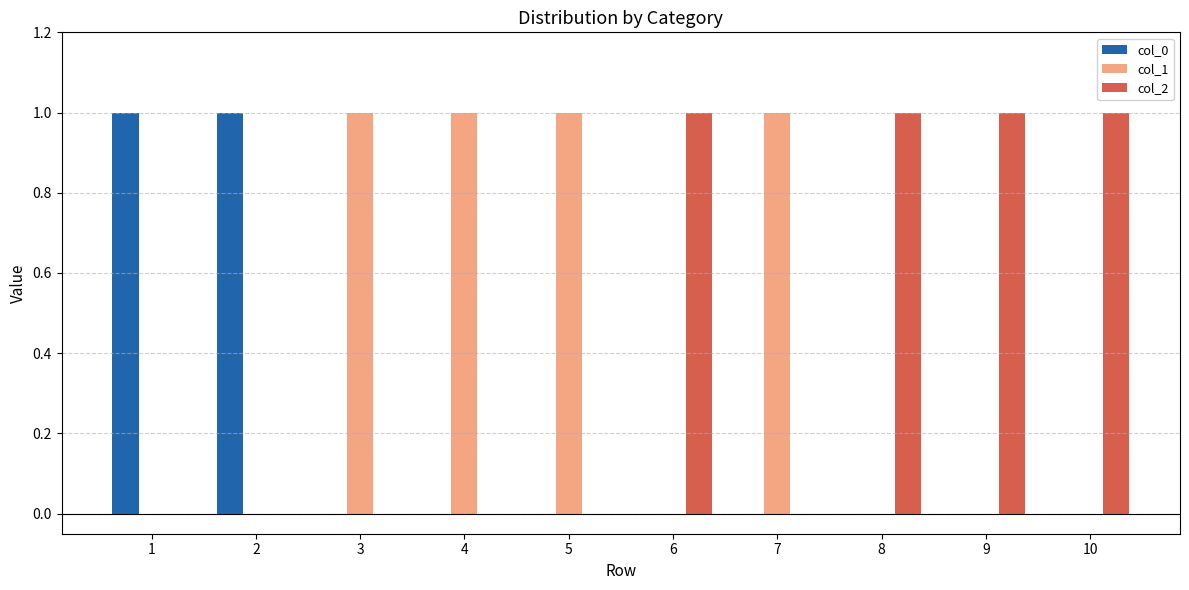

What is the total value across all series at 8?

1